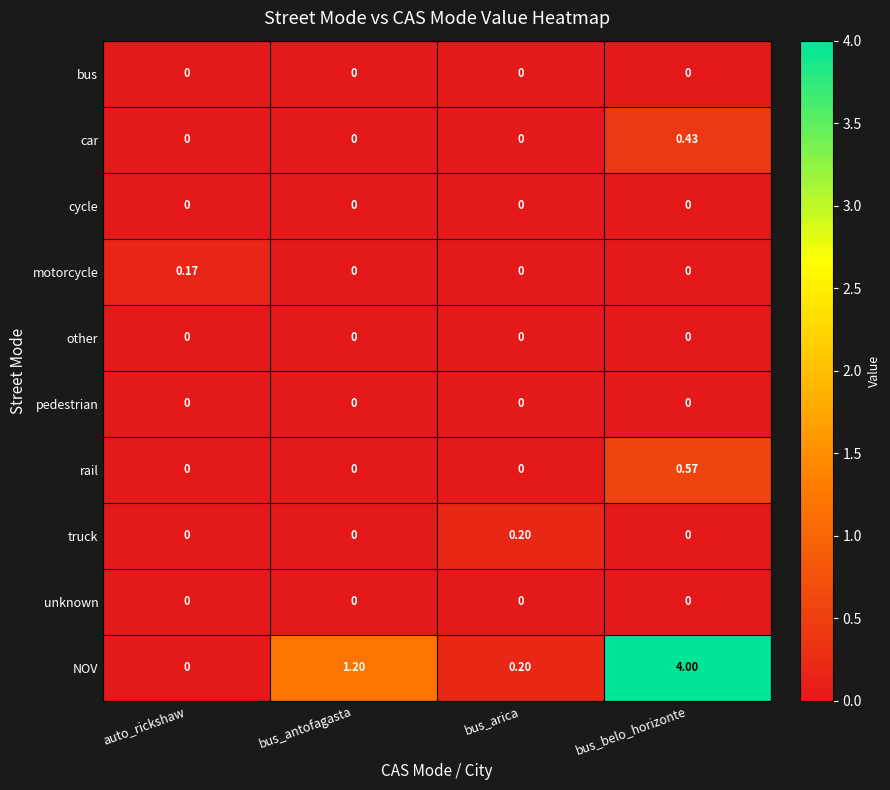

What is the greatest value displayed?

4.0